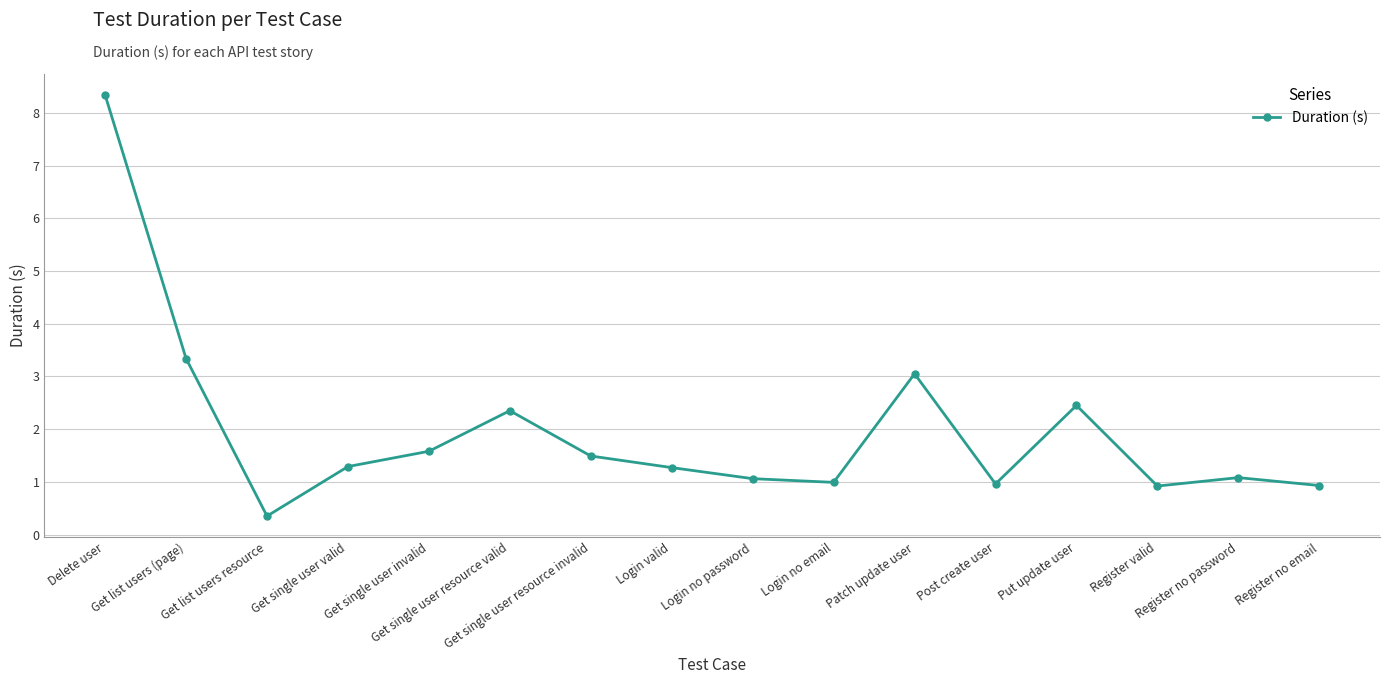

The chart shows a value of 2.4 at Get single user resource valid. True or false?

True